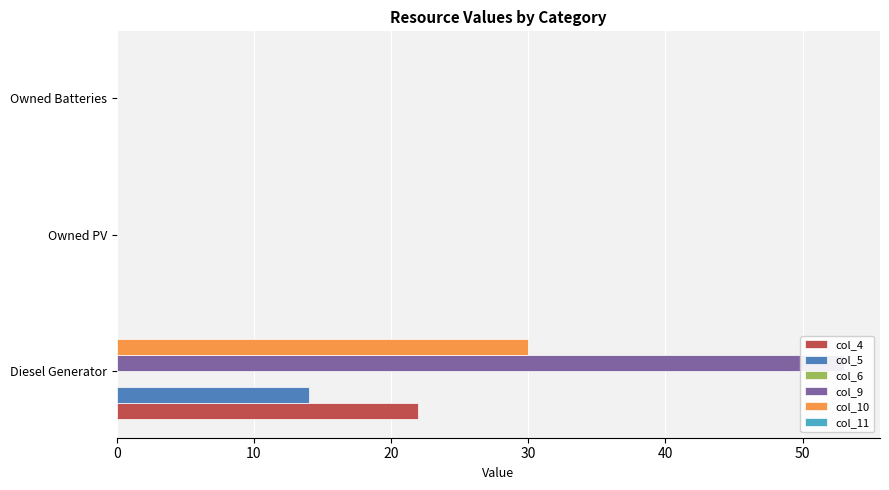

At how many categories does at least one series exceed 12?

1